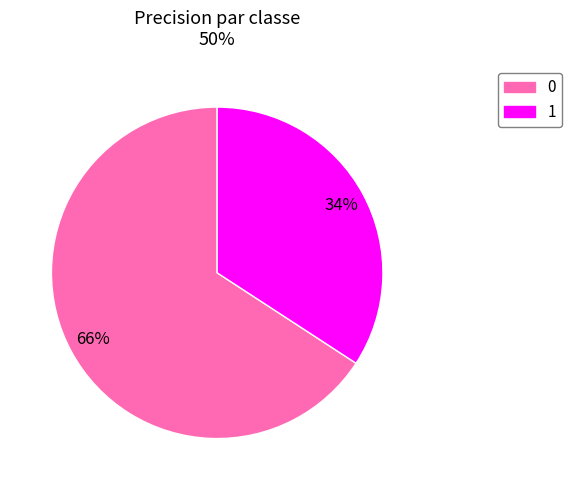

Is 0 the majority of the pie?

Yes